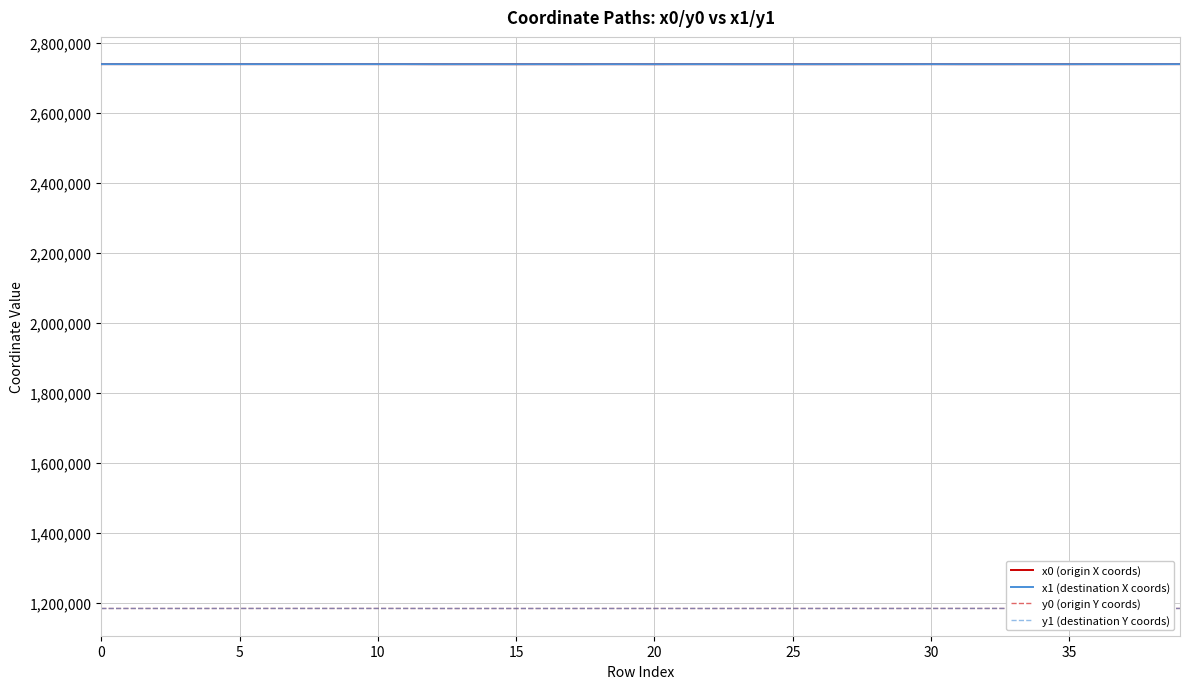

Is it true that x1 (destination X coords) equals 2738814.9 at 0?

True